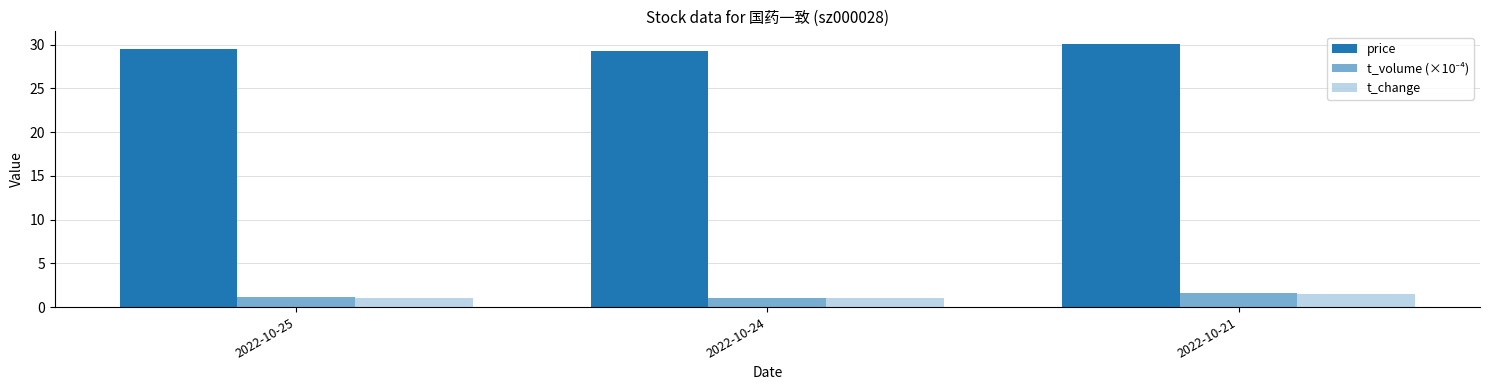

What is the maximum value for t_change?

1.5